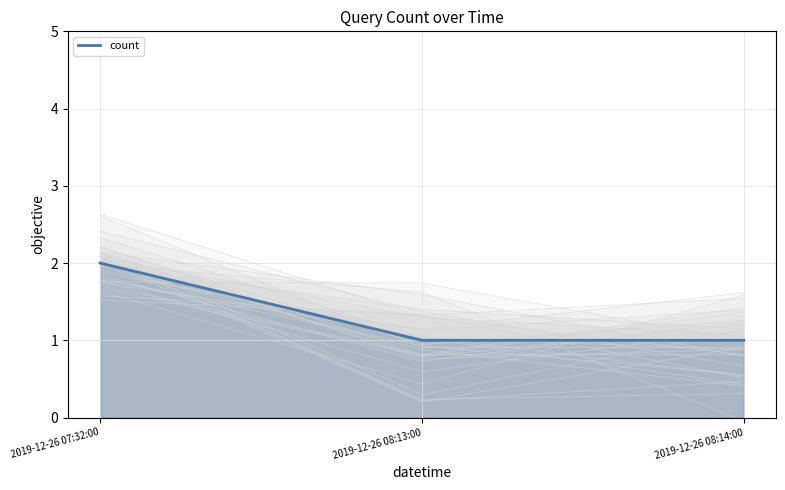

What is the label of the 3rd point from the left?

2019-12-26 08:14:00